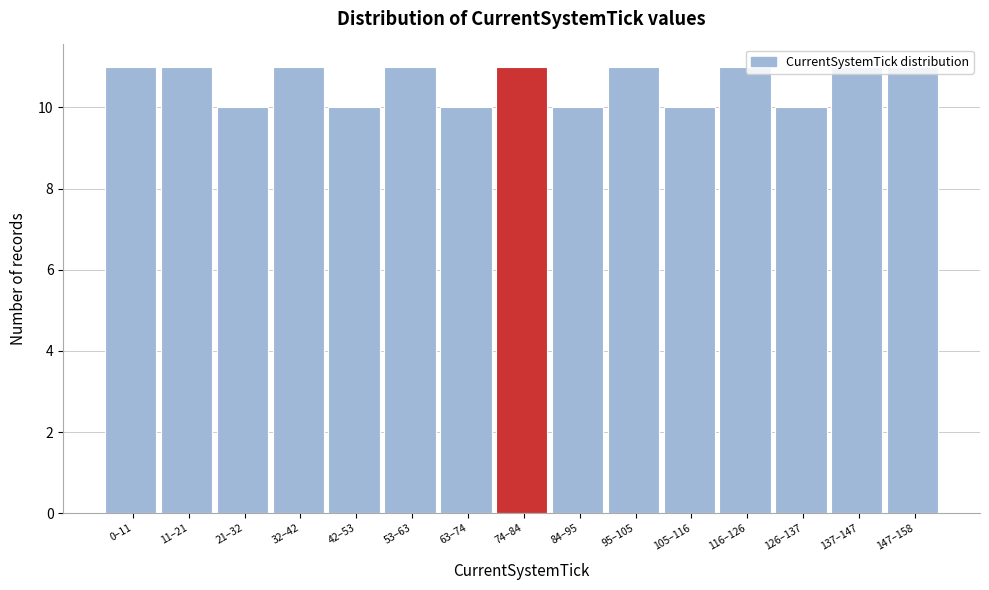

What is the average value?

11